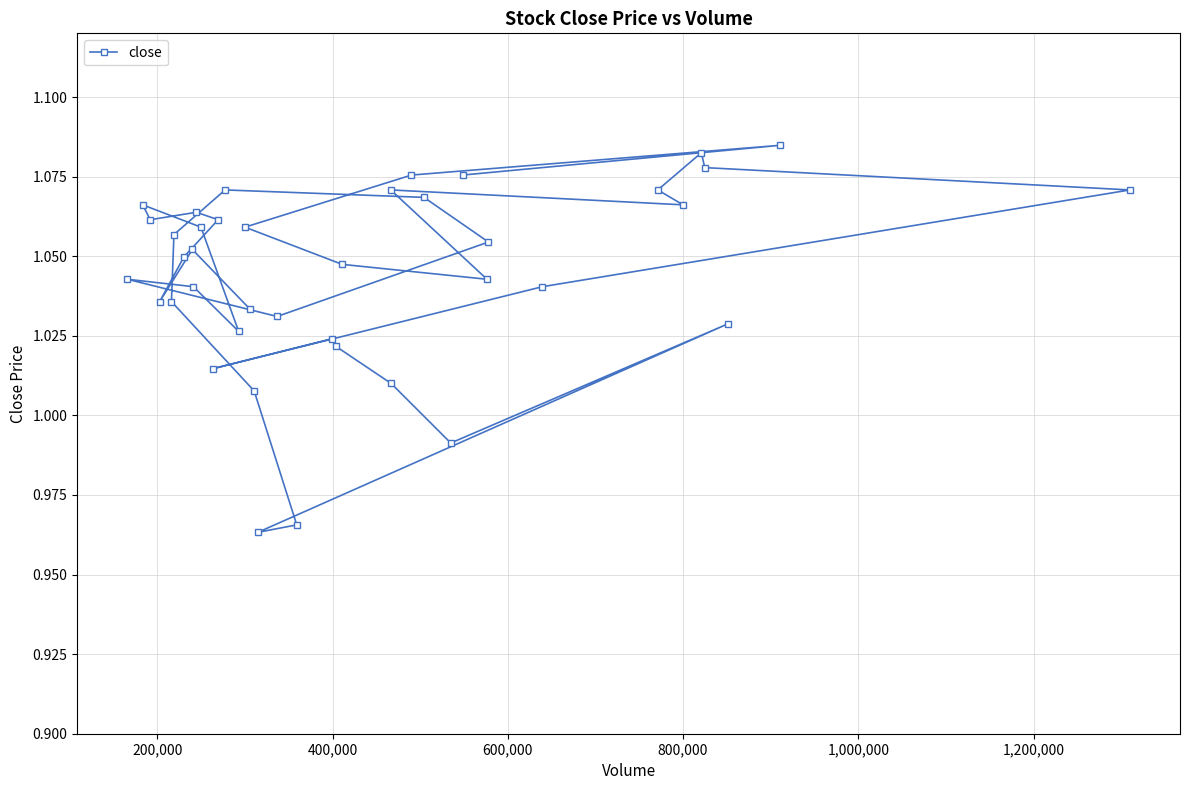

How many lines are shown in the chart?

1